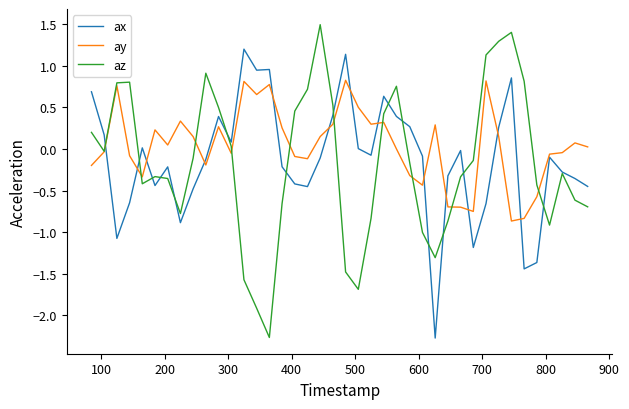

List the series in order of their peak value, lowest first.

ay, ax, az